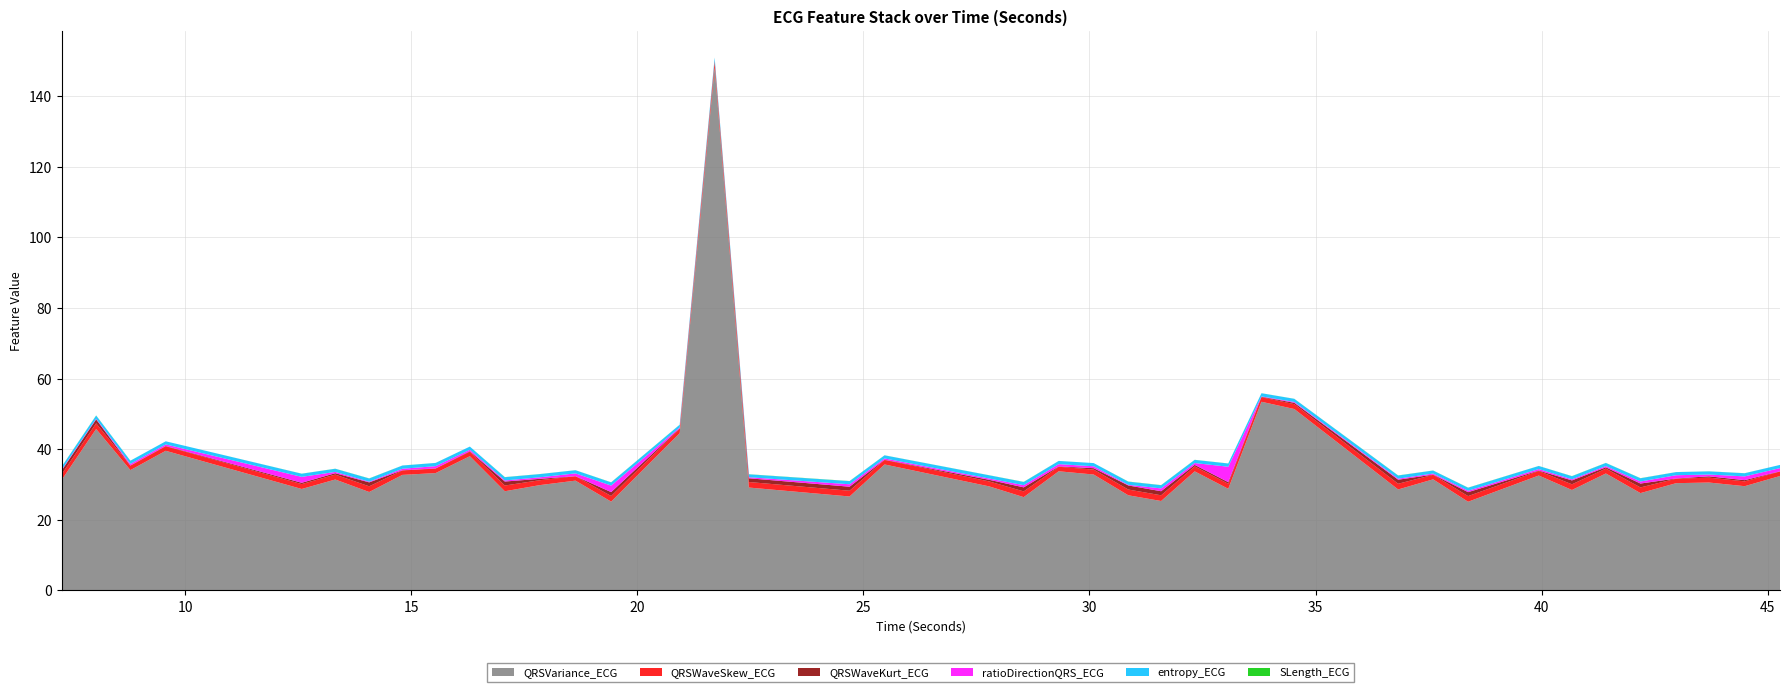

Reading left to right, transcribe all the data shown in this chart.

QRSVariance_ECG: 7.265625=31.2	8.03125=45.7	8.7890625=34.1	9.5703125=39.6	12.578125=28.7	13.3203125=31.4	14.0703125=27.9	14.8046875=32.7	15.5390625=33.2	16.296875=38.0	17.0703125=28.1	17.84375=29.8	18.6328125=31.1	19.421875=25.2	20.9375=44.5	21.7109375=148.2	22.46875=29.1	24.6953125=26.6	25.46875=35.7	27.78125=29.5	28.546875=26.4	29.3203125=33.8	30.09375=32.8	30.859375=27.0	31.5859375=25.3	32.328125=33.7	33.0703125=28.8	33.8046875=53.4	34.53125=51.4	36.828125=28.6	37.6015625=31.5	38.375=25.1	39.9375=32.6	40.671875=28.5	41.421875=33.1	42.1875=27.6	42.9765625=30.4	43.703125=30.6	44.4921875=29.5	45.2734375=32.4
QRSWaveSkew_ECG: 7.265625=1.6	8.03125=1.6	8.7890625=1.3	9.5703125=1.3	12.578125=1.4	13.3203125=1.4	14.0703125=1.6	14.8046875=1.3	15.5390625=1.3	16.296875=1.3	17.0703125=1.6	17.84375=1.4	18.6328125=1.2	19.421875=1.6	20.9375=1.3	21.7109375=1.4	22.46875=1.6	24.6953125=1.6	25.46875=1.3	27.78125=1.4	28.546875=1.6	29.3203125=1.3	30.09375=1.4	30.859375=1.6	31.5859375=1.6	32.328125=1.4	33.0703125=1.4	33.8046875=1.3	34.53125=1.4	36.828125=1.6	37.6015625=1.3	38.375=1.6	39.9375=1.3	40.671875=1.6	41.421875=1.4	42.1875=1.6	42.9765625=1.3	43.703125=1.4	44.4921875=1.4	45.2734375=1.3
QRSWaveKurt_ECG: 7.265625=1.1	8.03125=1.1	8.7890625=0.1	9.5703125=0.1	12.578125=0.4	13.3203125=0.4	14.0703125=1.1	14.8046875=0.1	15.5390625=0.1	16.296875=0.1	17.0703125=1.1	17.84375=0.4	18.6328125=0.0	19.421875=1.1	20.9375=0.1	21.7109375=0.5	22.46875=1.1	24.6953125=1.1	25.46875=0.1	27.78125=0.5	28.546875=1.2	29.3203125=0.1	30.09375=0.4	30.859375=1.2	31.5859375=1.2	32.328125=0.4	33.0703125=0.5	33.8046875=0.1	34.53125=0.4	36.828125=1.1	37.6015625=0.1	38.375=1.1	39.9375=0.1	40.671875=1.1	41.421875=0.4	42.1875=1.1	42.9765625=0.1	43.703125=0.4	44.4921875=0.3	45.2734375=0.1
ratioDirectionQRS_ECG: 7.265625=0.2	8.03125=0.2	8.7890625=0.4	9.5703125=0.4	12.578125=1.7	13.3203125=0.4	14.0703125=0.2	14.8046875=0.4	15.5390625=0.6	16.296875=0.4	17.0703125=0.3	17.84375=0.4	18.6328125=0.8	19.421875=1.9	20.9375=0.2	21.7109375=0.1	22.46875=0.3	24.6953125=0.7	25.46875=0.4	27.78125=0.4	28.546875=0.6	29.3203125=0.6	30.09375=0.5	30.859375=0.2	31.5859375=0.8	32.328125=0.5	33.0703125=4.4	33.8046875=0.1	34.53125=0.2	36.828125=0.3	37.6015625=0.3	38.375=0.4	39.9375=0.4	40.671875=0.3	41.421875=0.4	42.1875=0.6	42.9765625=0.9	43.703125=0.5	44.4921875=1.1	45.2734375=0.9
entropy_ECG: 7.265625=0.9	8.03125=0.9	8.7890625=0.9	9.5703125=0.9	12.578125=0.9	13.3203125=0.9	14.0703125=0.9	14.8046875=0.9	15.5390625=0.9	16.296875=0.9	17.0703125=0.9	17.84375=0.9	18.6328125=0.9	19.421875=0.9	20.9375=0.8	21.7109375=0.8	22.46875=0.8	24.6953125=0.9	25.46875=0.9	27.78125=0.9	28.546875=0.9	29.3203125=0.9	30.09375=0.9	30.859375=0.9	31.5859375=0.9	32.328125=0.9	33.0703125=0.9	33.8046875=0.9	34.53125=0.9	36.828125=0.9	37.6015625=0.9	38.375=0.9	39.9375=0.9	40.671875=0.9	41.421875=0.9	42.1875=0.9	42.9765625=0.9	43.703125=0.9	44.4921875=0.9	45.2734375=0.9
SLength_ECG: 7.265625=0.0	8.03125=0.0	8.7890625=0.0	9.5703125=0.0	12.578125=0.0	13.3203125=0.0	14.0703125=0.0	14.8046875=0.0	15.5390625=0.0	16.296875=0.0	17.0703125=0.0	17.84375=0.0	18.6328125=0.0	19.421875=0.0	20.9375=0.0	21.7109375=0.0	22.46875=0.0	24.6953125=0.0	25.46875=0.0	27.78125=0.0	28.546875=0.0	29.3203125=0.0	30.09375=0.0	30.859375=0.0	31.5859375=0.0	32.328125=0.0	33.0703125=0.0	33.8046875=0.0	34.53125=0.0	36.828125=0.0	37.6015625=0.0	38.375=0.0	39.9375=0.0	40.671875=0.0	41.421875=0.0	42.1875=0.0	42.9765625=0.0	43.703125=0.0	44.4921875=0.0	45.2734375=0.0